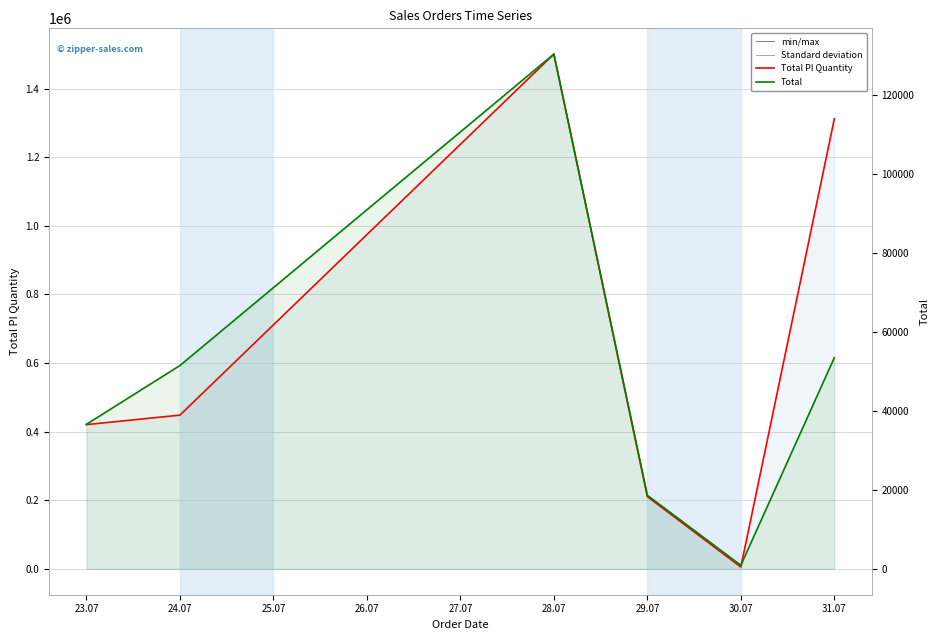

At how many categories does at least one series exceed 985822?

2